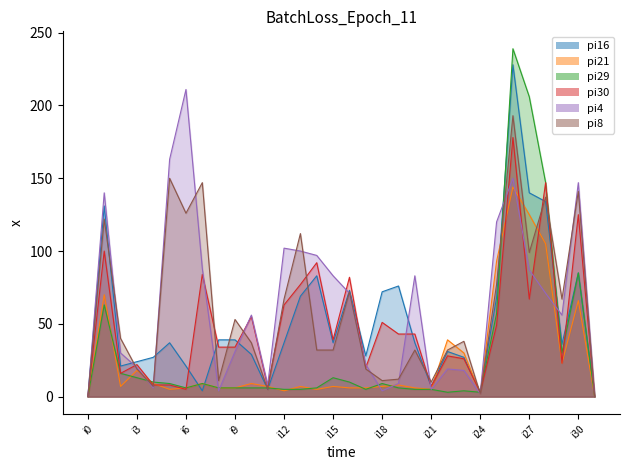

Between i10 and i20, which series saw the biggest shift?

pi4